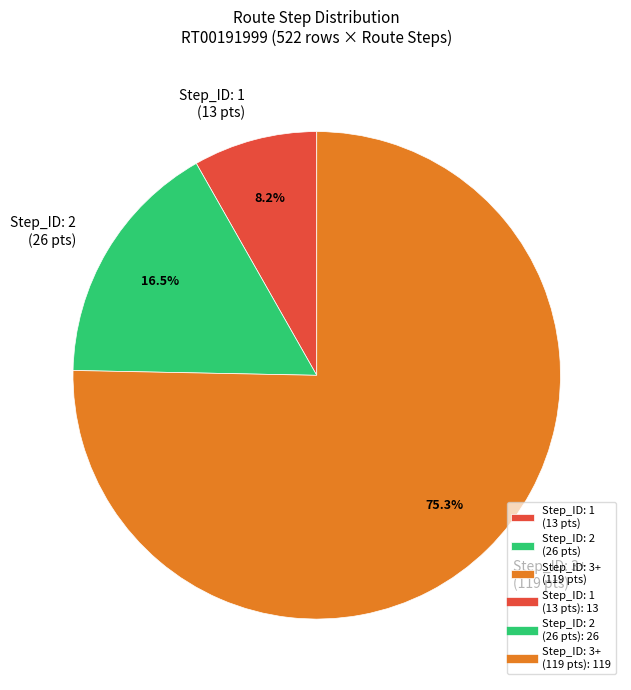

Do Step_ID: 2 (26 pts) and Step_ID: 1 (13 pts) together represent more than half of the pie?

No